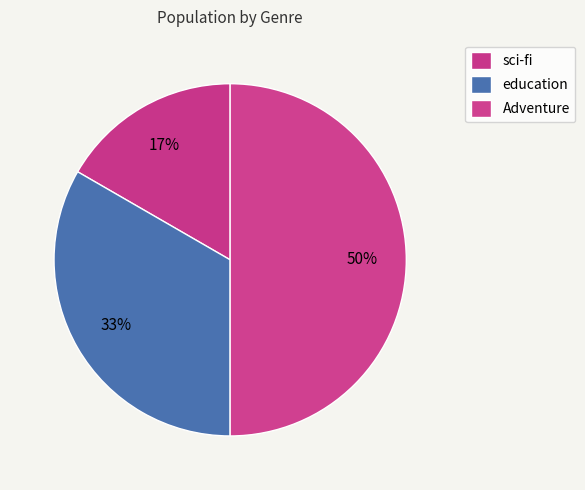

Between education and sci-fi, which is larger?

education